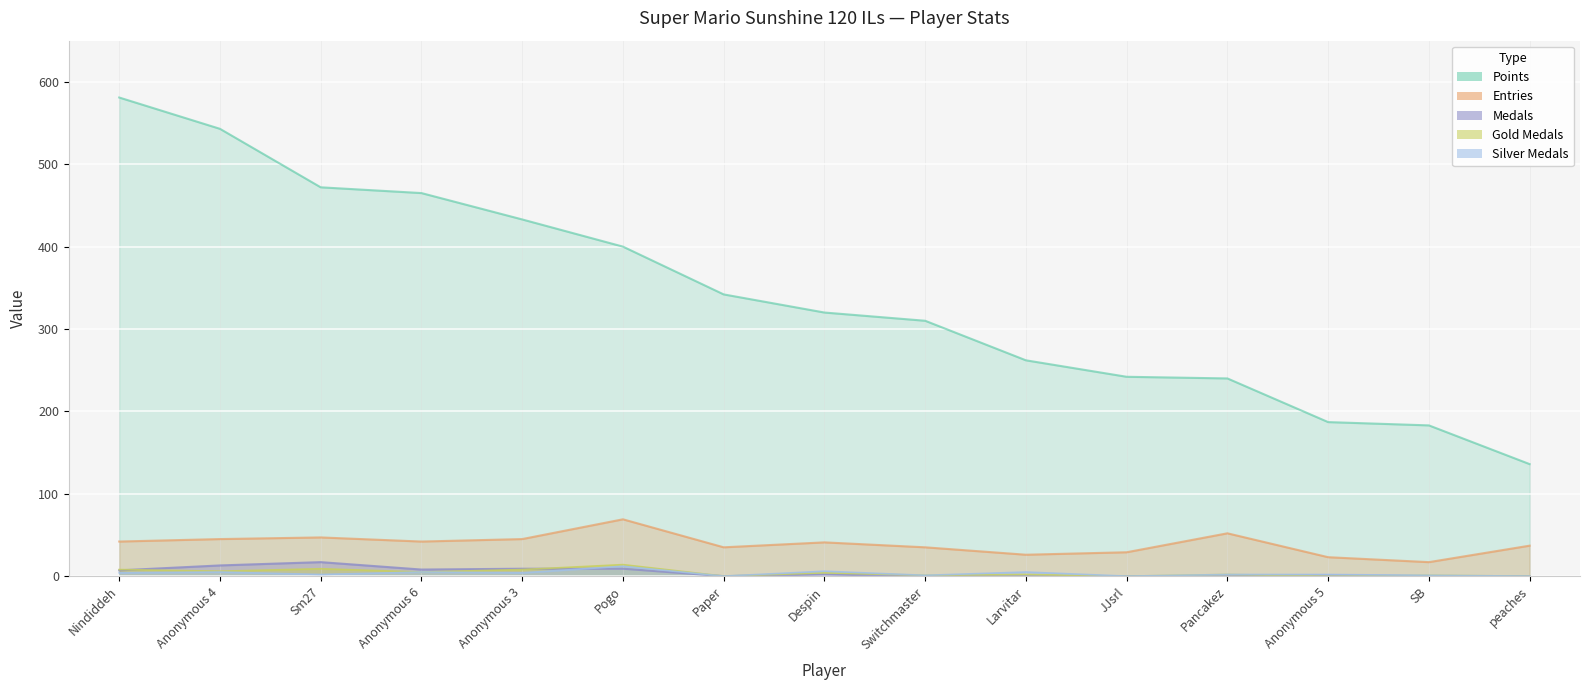

How many values in Silver are above zero?

12